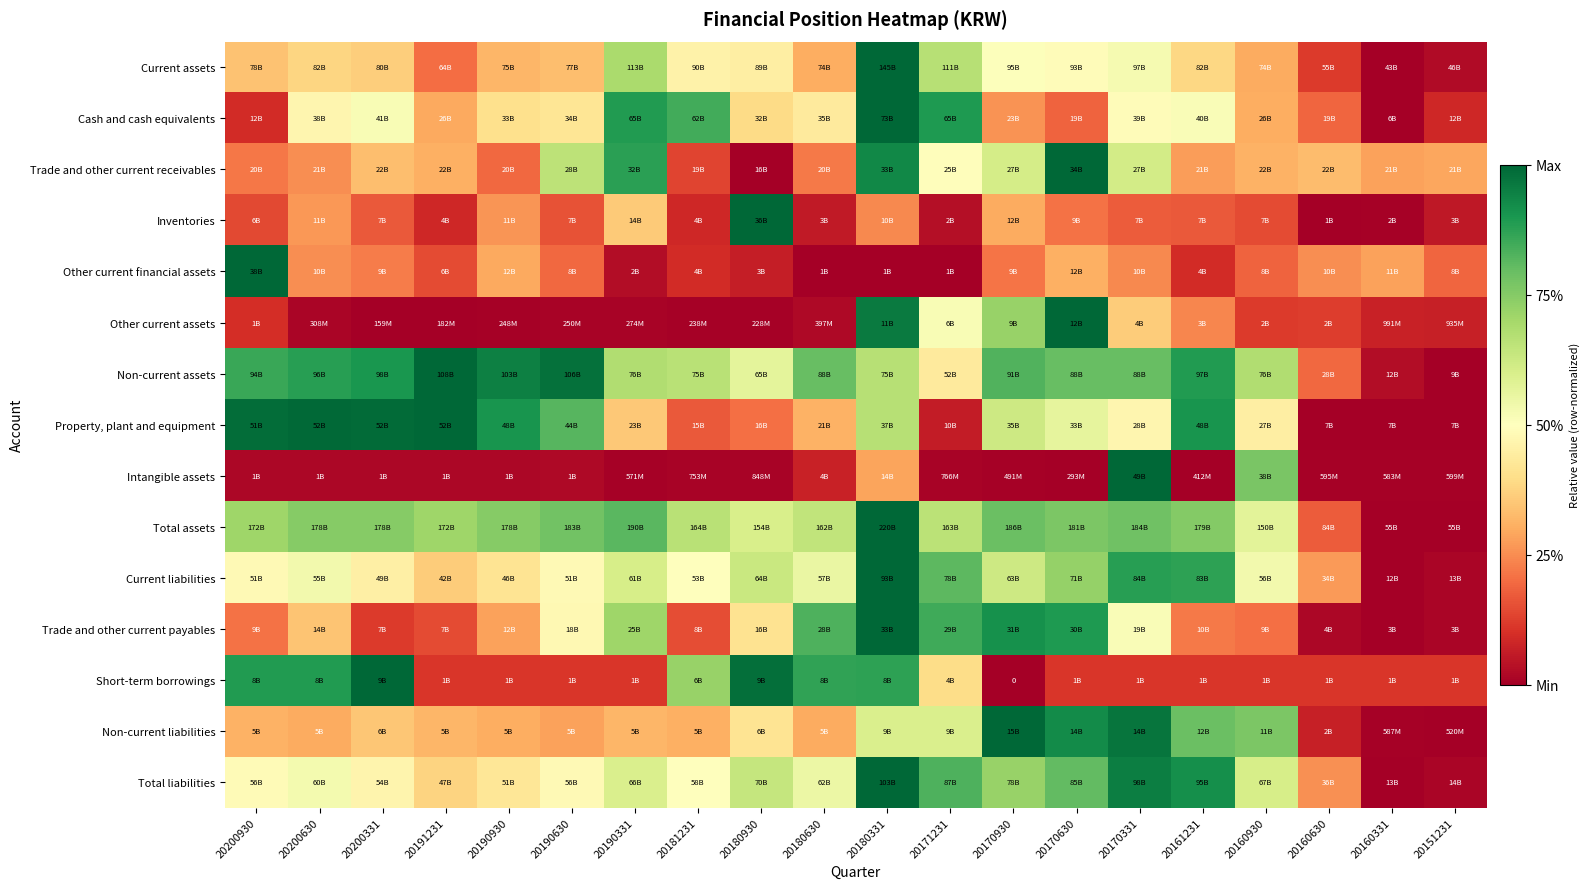

At which label is Total liabilities closest to 0?

20160331